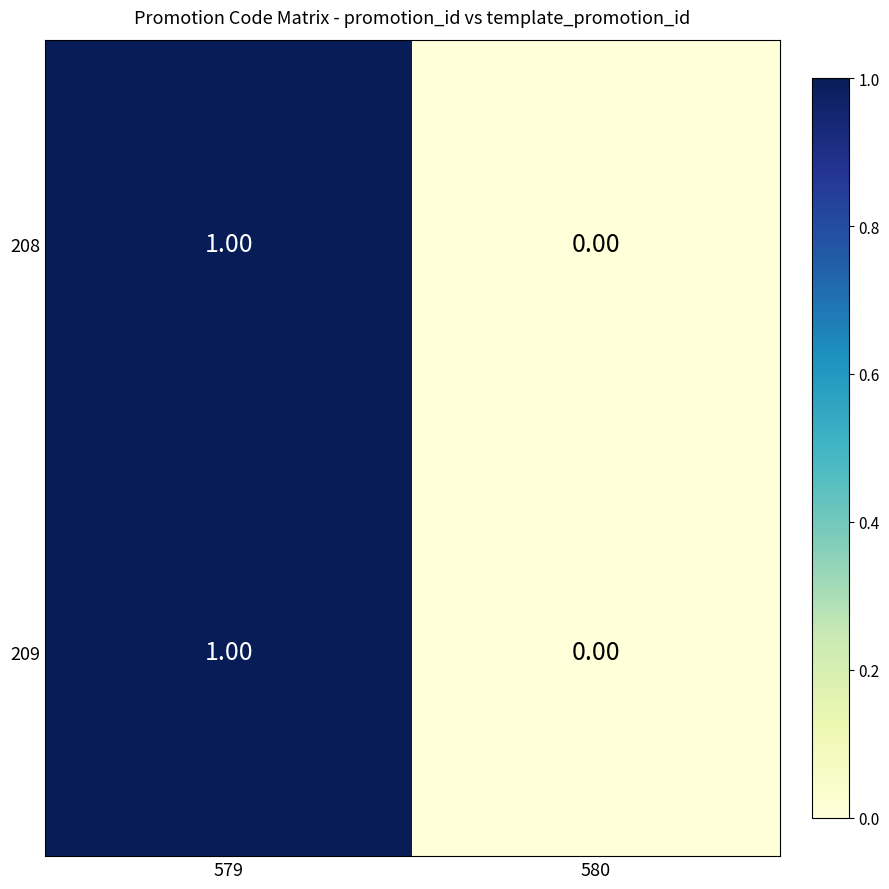

Rank the categories by 208 value from lowest to highest.

580, 579